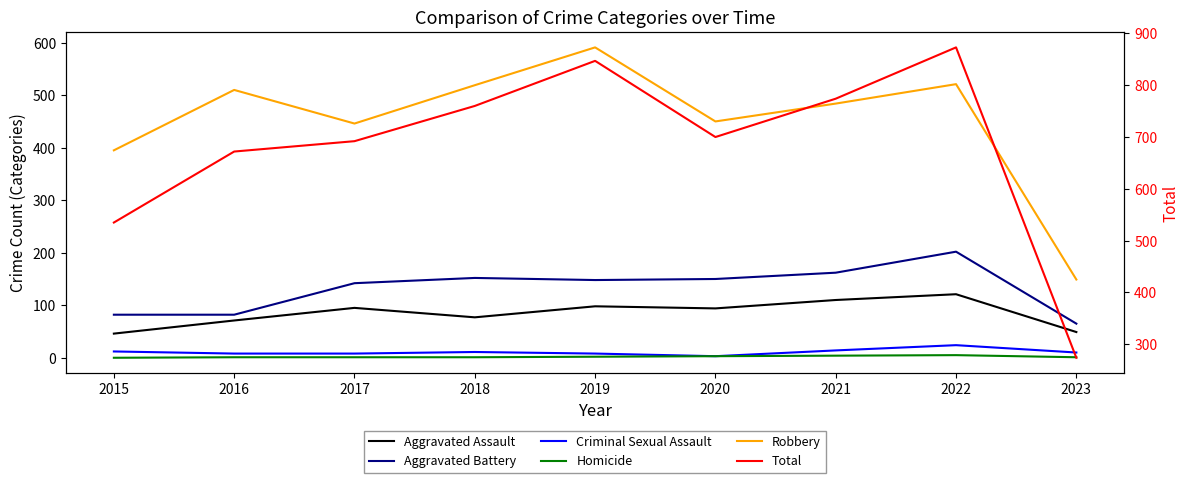

The Homicide series shows 1 at 2016. True or false?

True